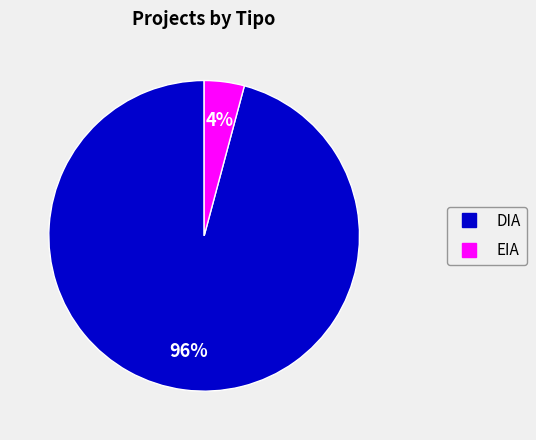

True or false: DIA accounts for 90% of the total.

False